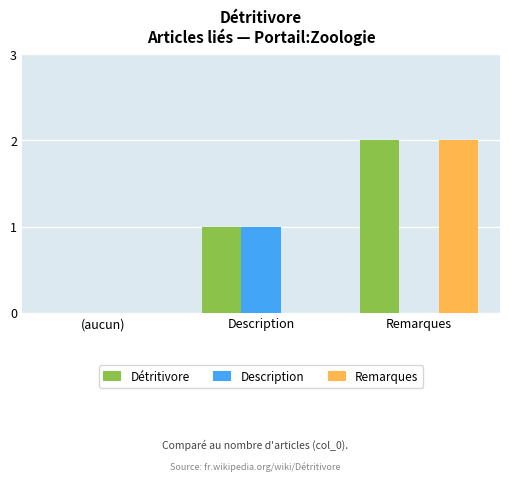

Count the Description values in the range 0 to 1.

3